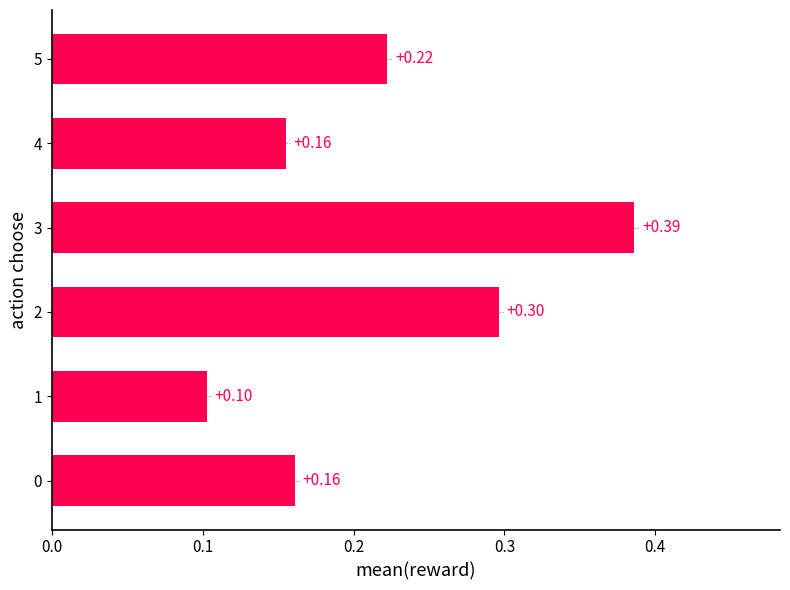

At which category does the chart reach its peak across all series?

3